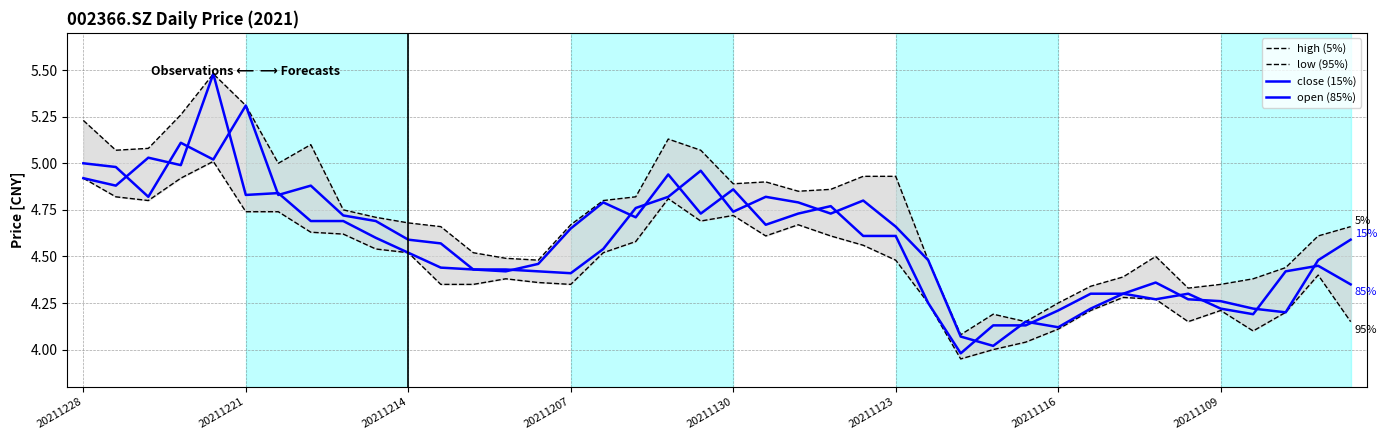

What are all the series names shown in the legend?

high (5%), low (95%), close (15%), open (85%)